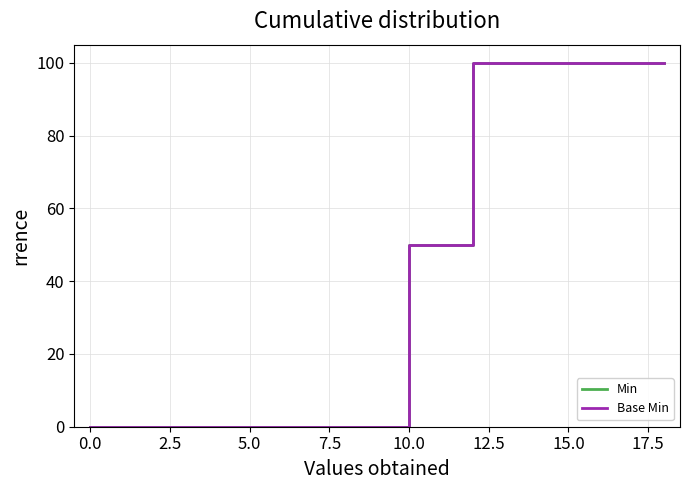

True or false: Min and Base Min cross at least once.

False